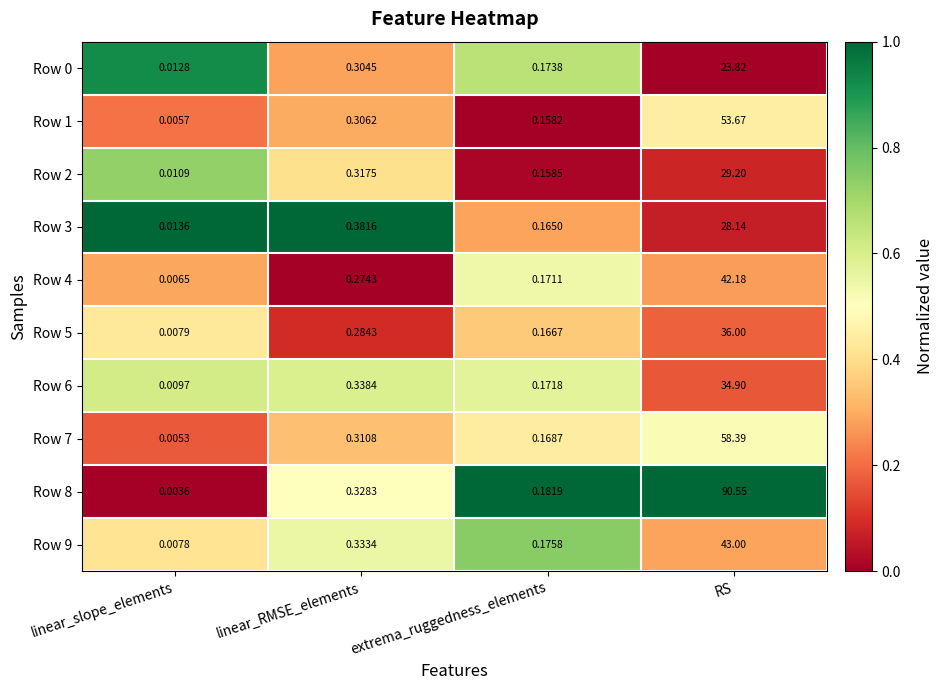

Which category has the lowest value across all series?

linear_slope_elements